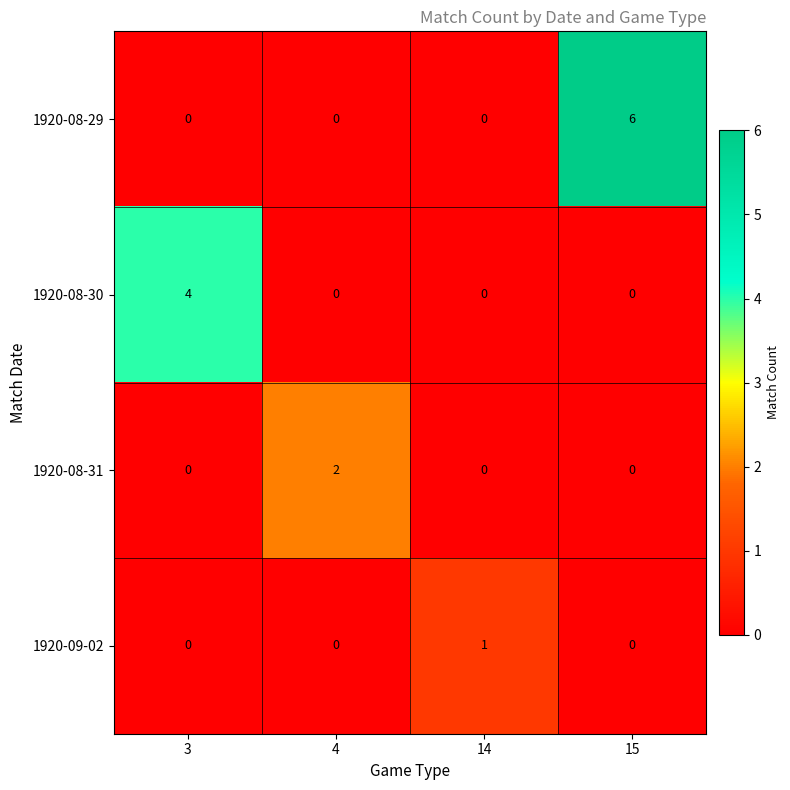

What is the spread (max minus min) of values at 4?

2